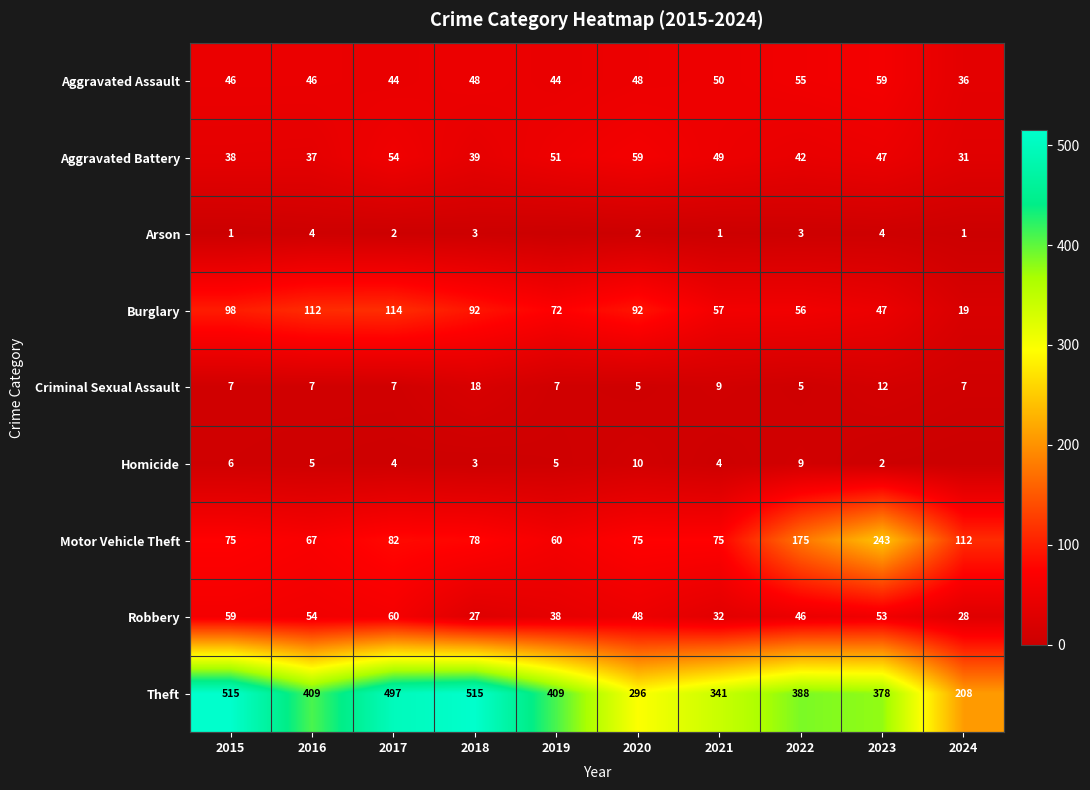

Is it true that Aggravated Battery equals 31 at 2024?

True